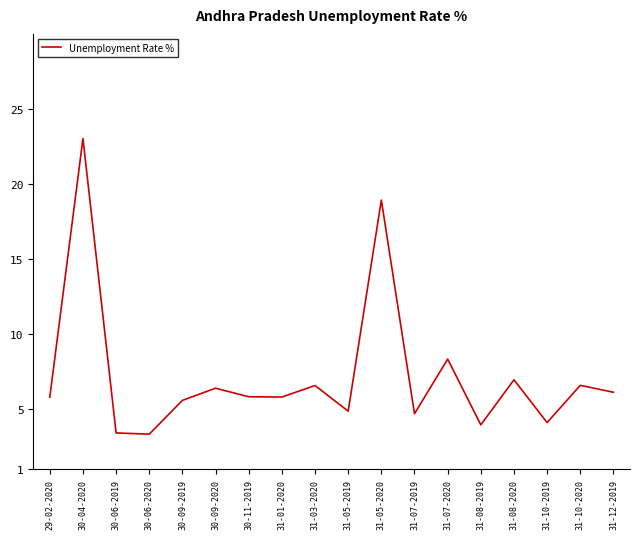

What is the sum of all values?

130.4